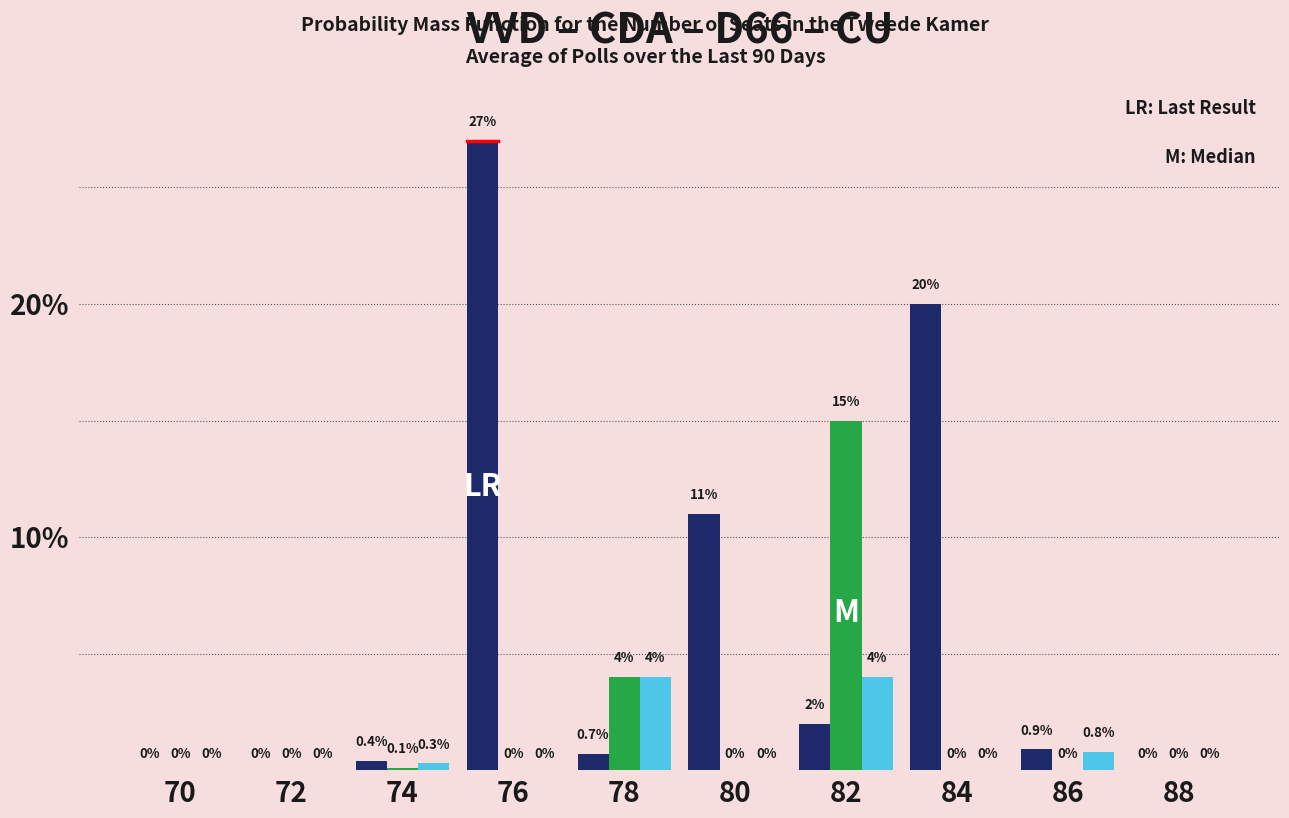

What is the greatest value displayed?

27.0